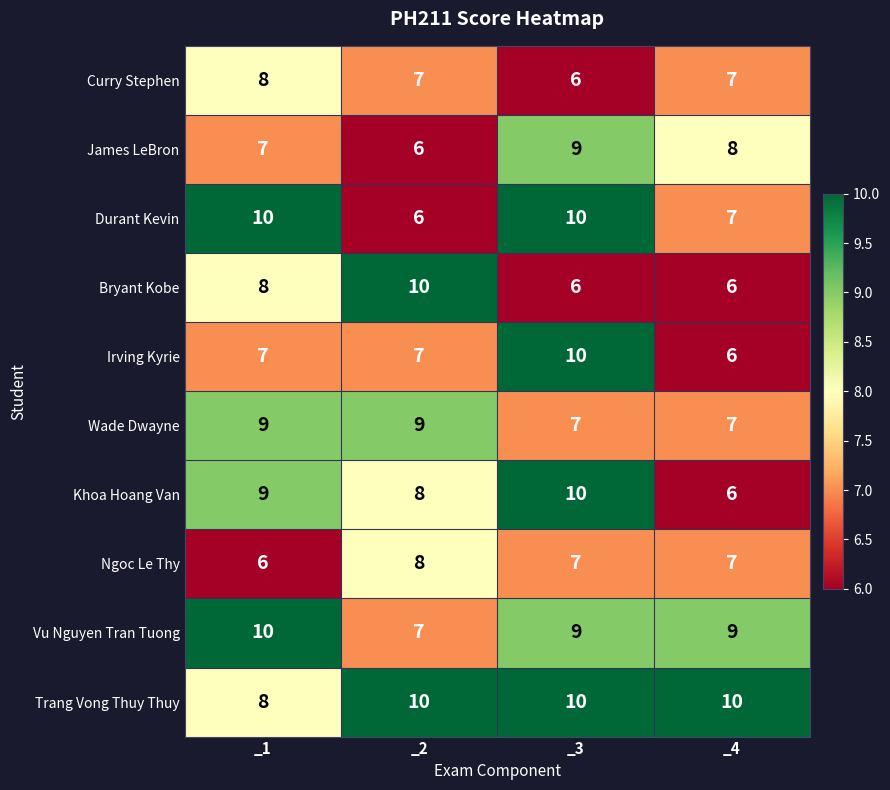

How many series are shown in this chart?

10